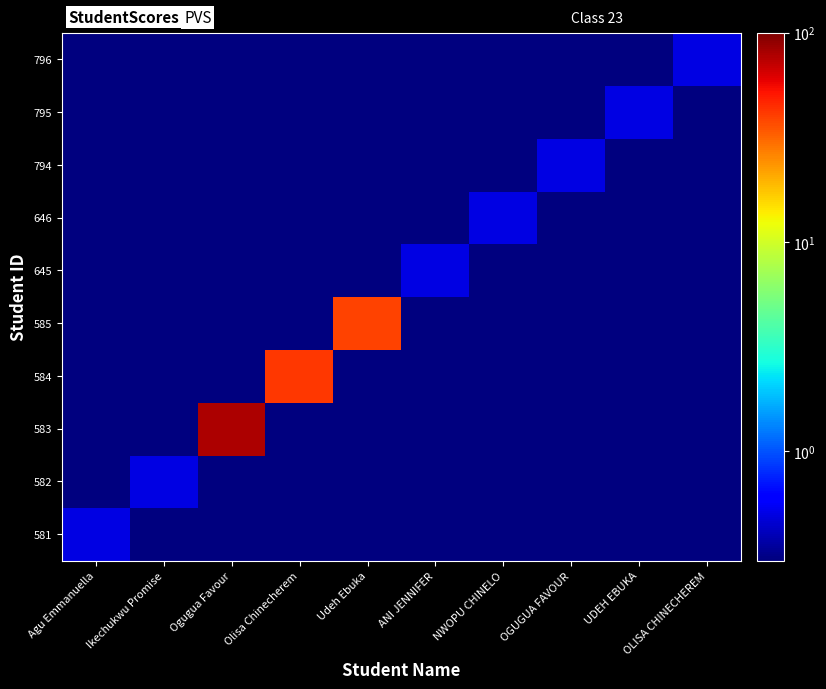

At OLISA CHINECHEREM, list the series in order from smallest to largest.

581, 582, 583, 584, 585, 645, 646, 794, 795, 796